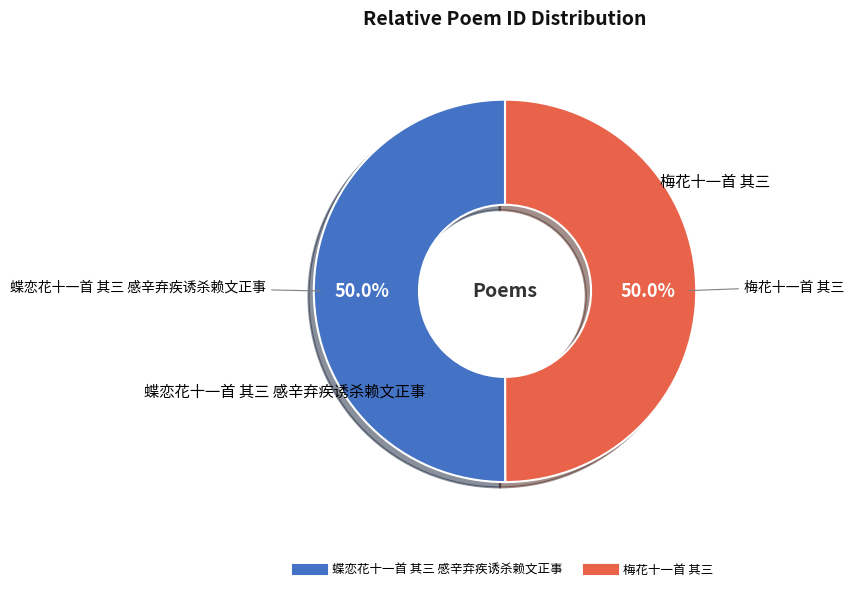

To the nearest percent, what portion does 梅花十一首 其三 represent?

50%